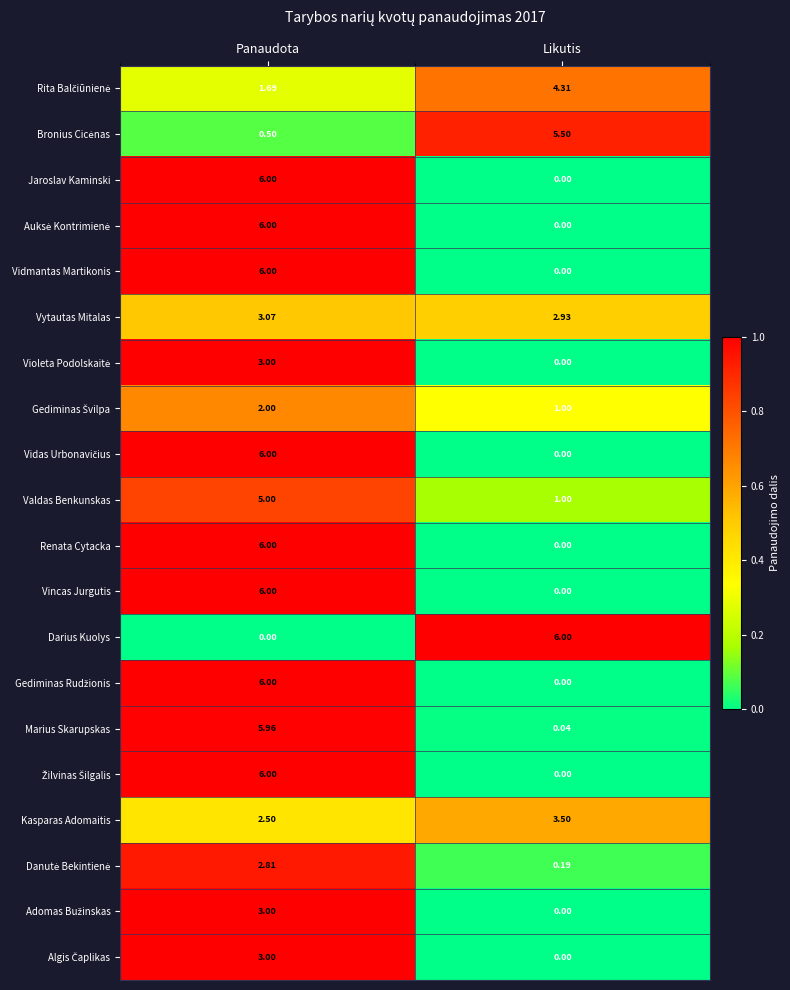

Rank the categories by Renata Cytacka value from highest to lowest.

Panaudota, Likutis